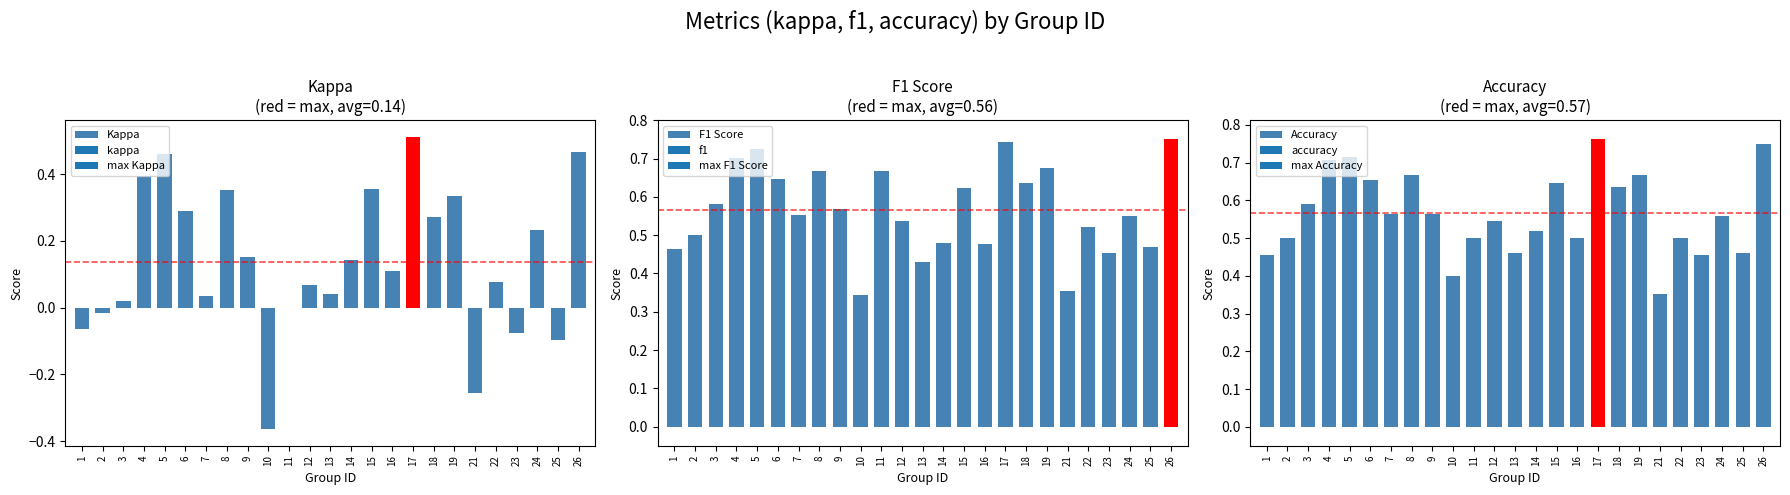

What is the value of the F1 Score bar at the 20th from the left?

0.4